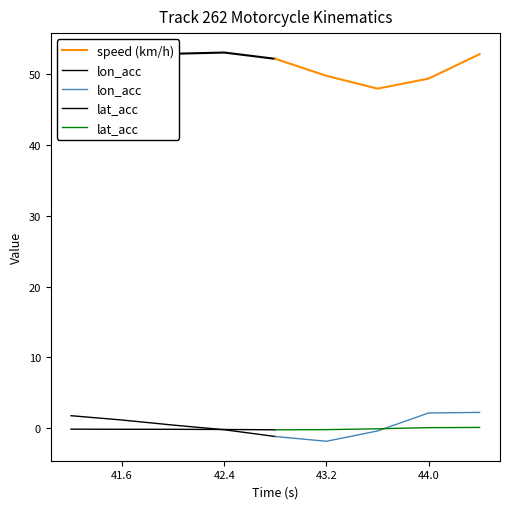

Where is lon_acc nearest to the value 0?

42.4